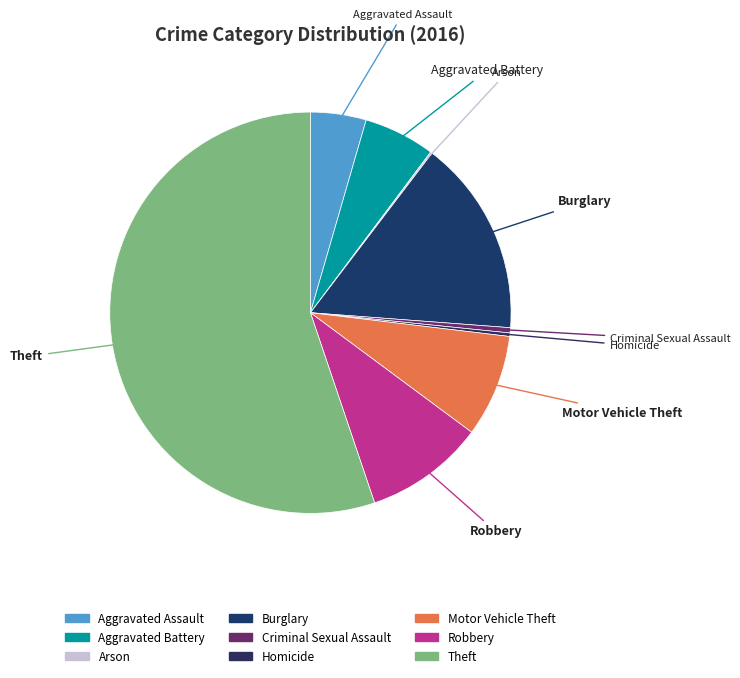

What is the largest slice in the pie chart?

Theft